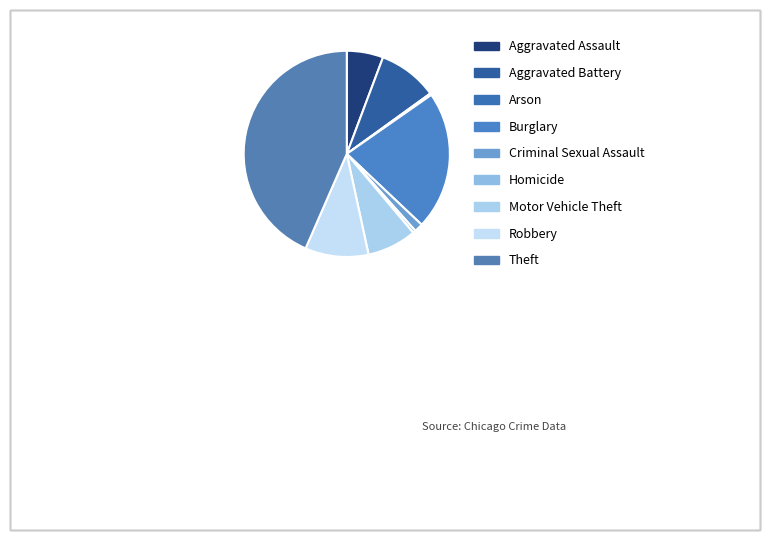

The Robbery slice represents 10% of the pie. True or false?

True